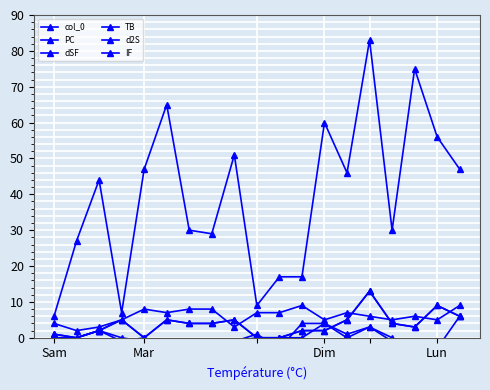

True or false: TB has more than 0 interior local peaks.

True